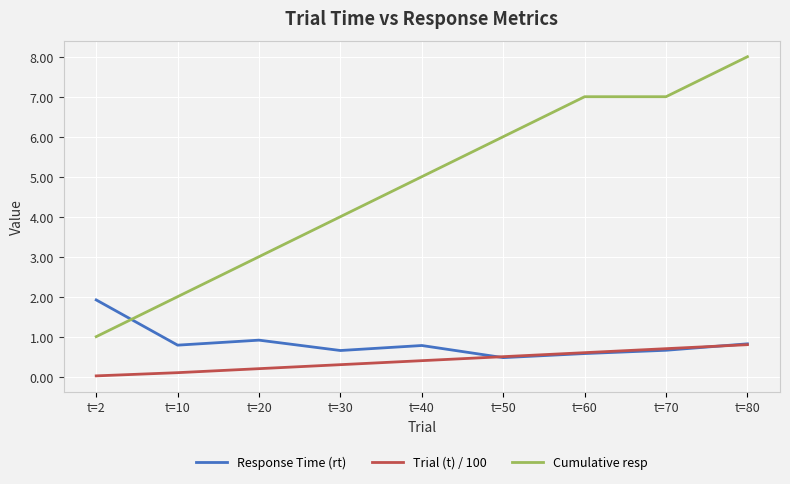

Is it true that Trial (t) / 100 equals 0.5 at t=50?

True